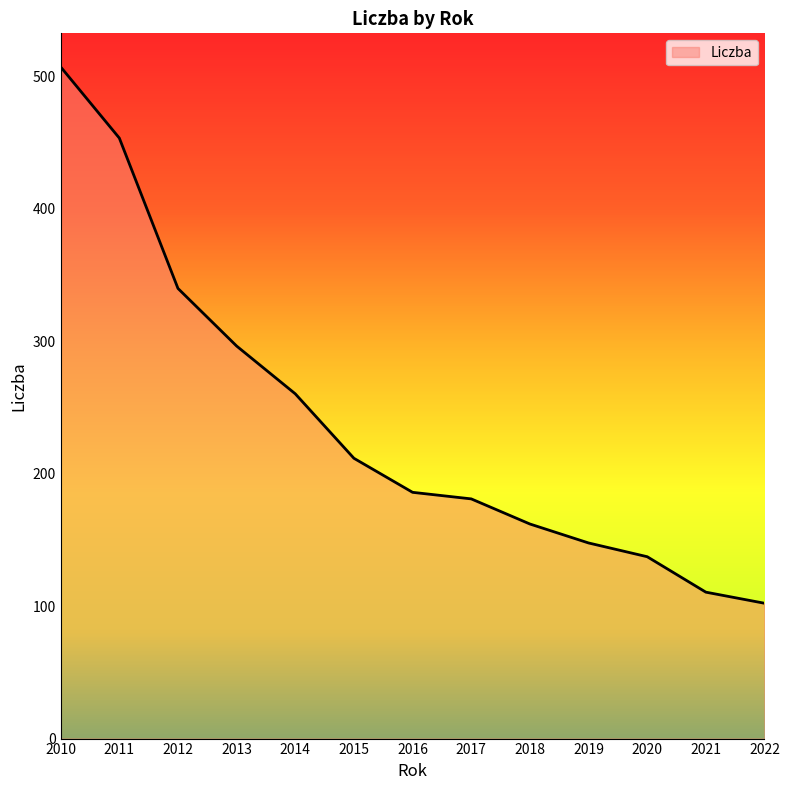

At which category does the chart reach its minimum across all series?

2022